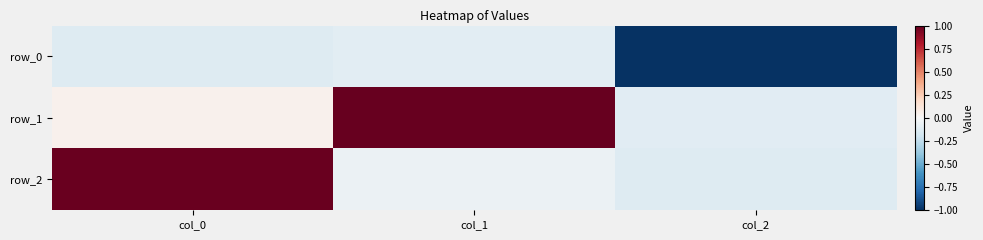

Reading left to right, transcribe all the data shown in this chart.

row_0: -0.1	-0.1	-1.0
row_1: 0.0	1.0	-0.1
row_2: 1.0	-0.1	-0.1